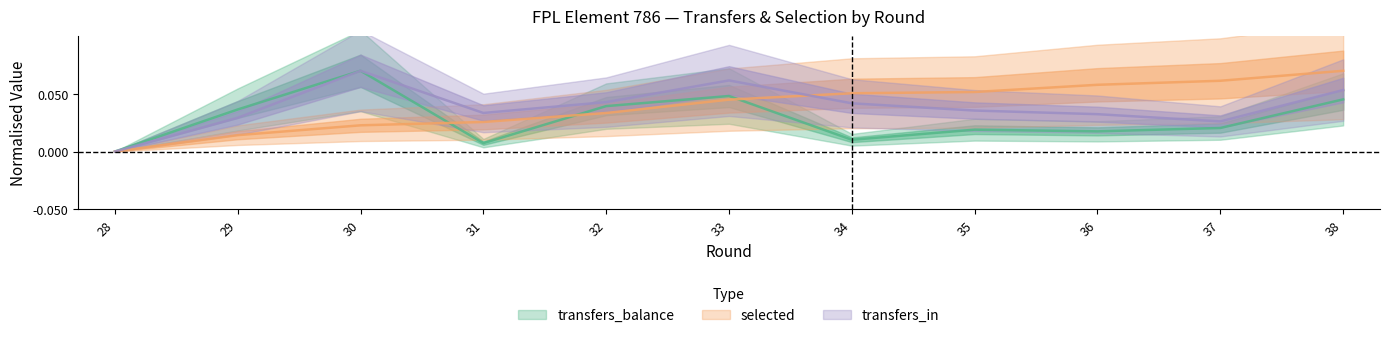

Is this an area chart (filled region under the line)?

No